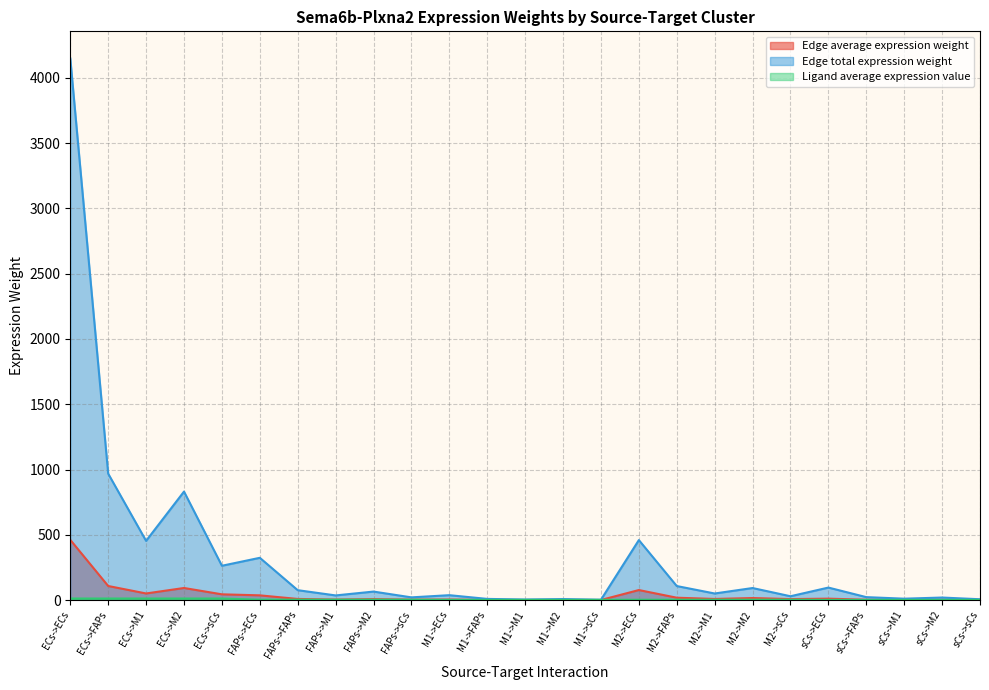

True or false: Edge total expression weight and Edge average expression weight intersect in this chart.

False